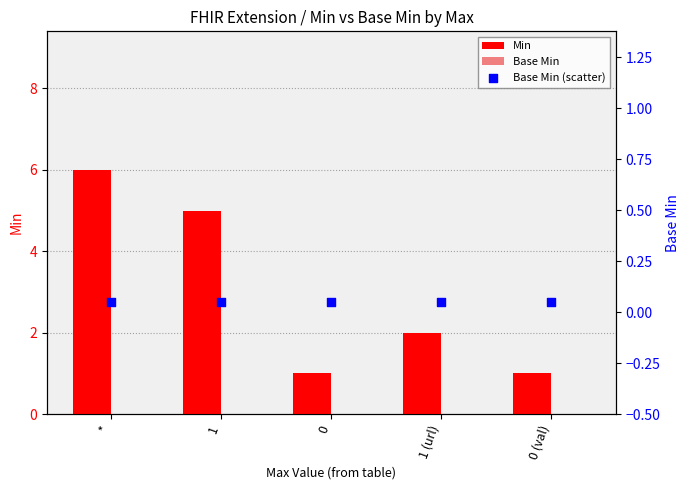

Is the value of Min at 1 (url) greater than the value of Base Min (scatter) at 1?

Yes